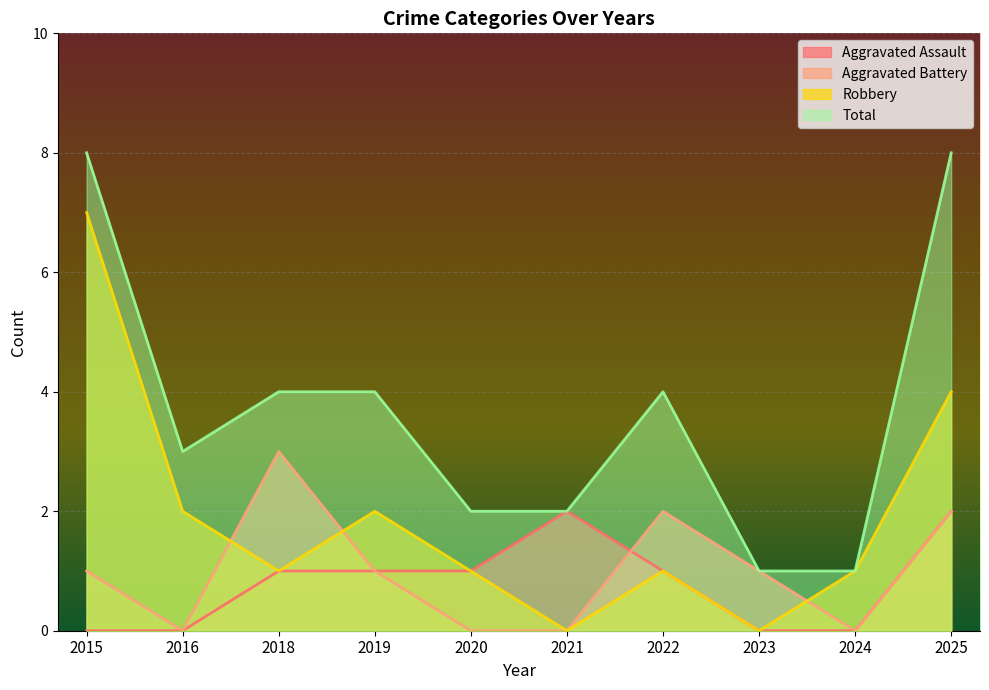

The value of Aggravated Battery at 2016 is 0. True or false?

True